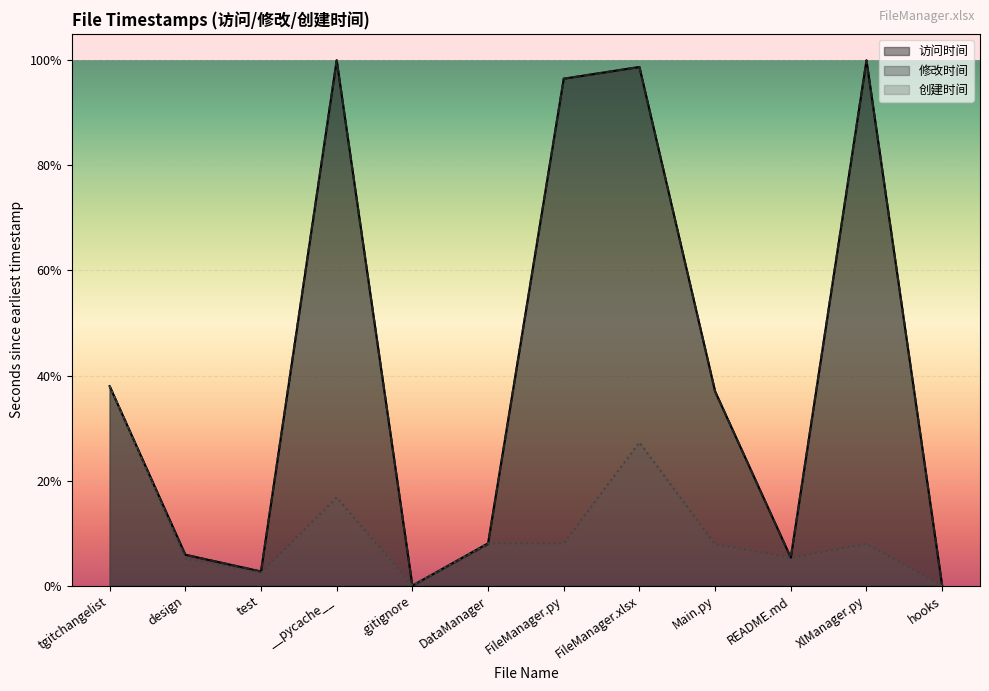

True or false: 访问时间 and 修改时间 cross at least once.

False